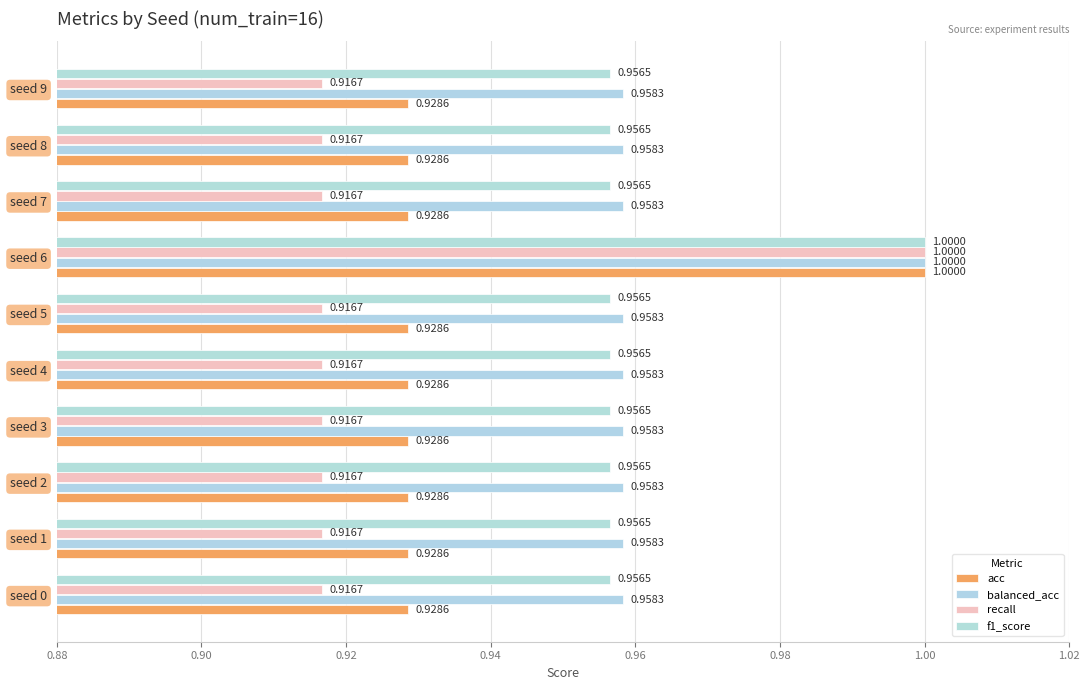

How many distinct data groups are displayed?

4